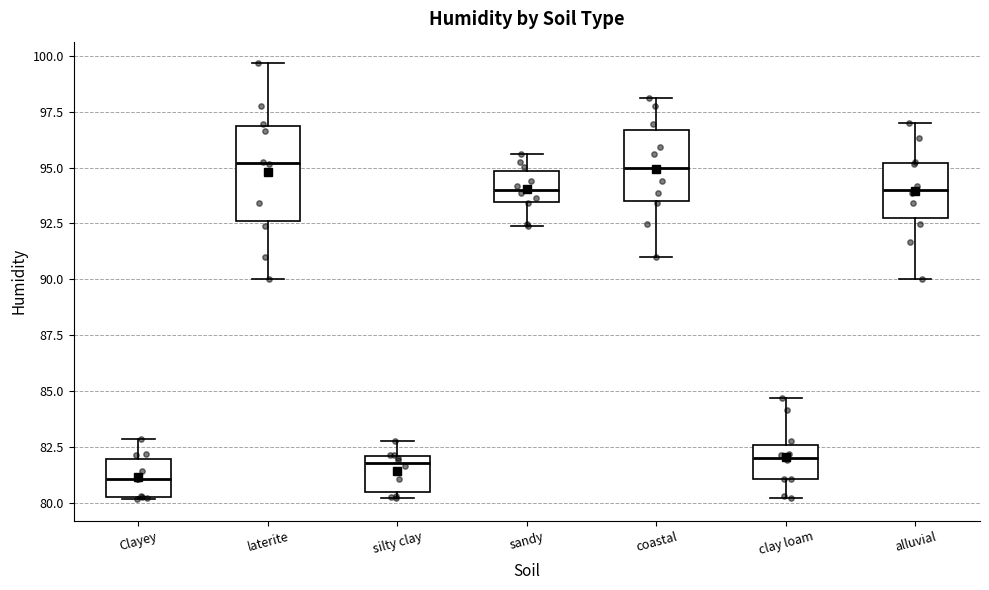

Which box is the tallest, from its lower edge to its upper edge?

laterite